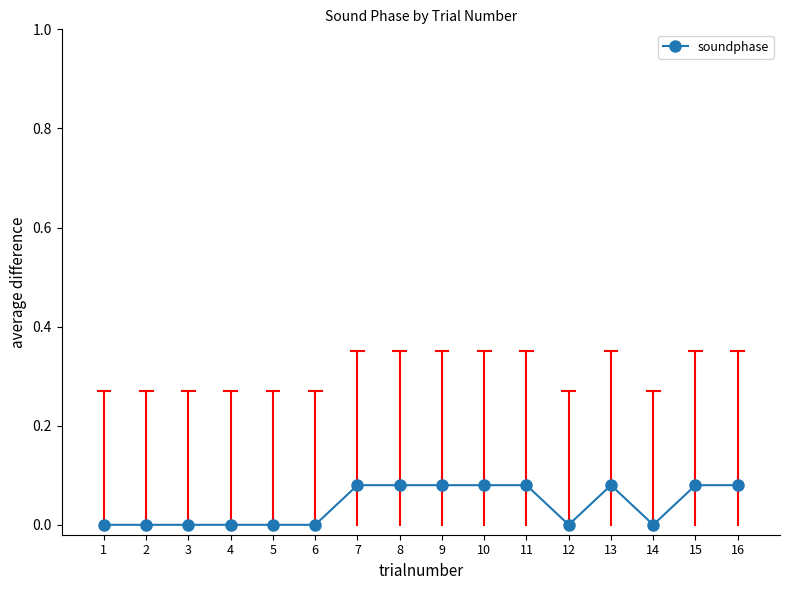

What is the change in value from 2 to 11?

+0.1